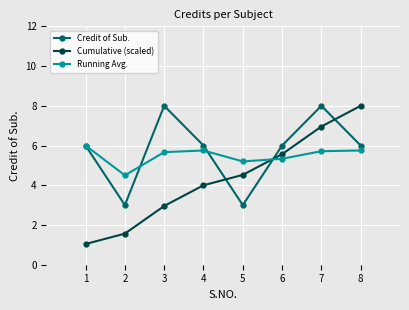

List the series in order of their overall mean, lowest first.

Cumulative (scaled), Running Avg., Credit of Sub.